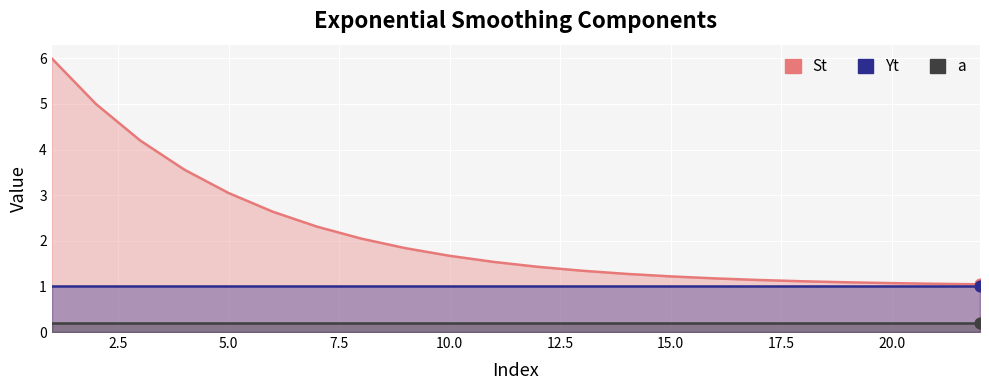

Which series has the widest spread of Y values?

St